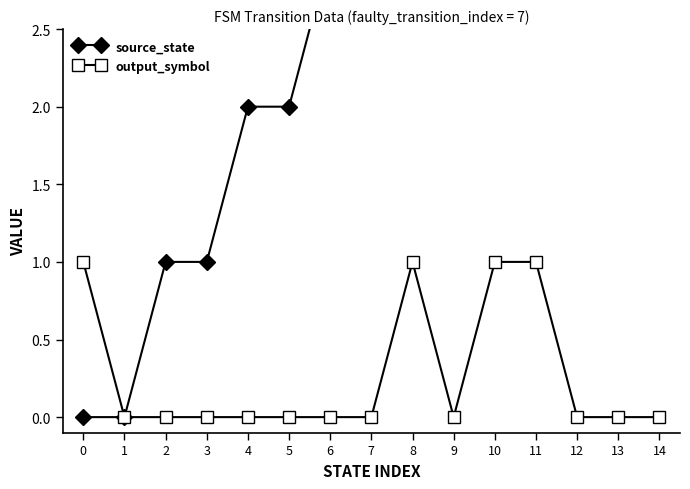

Rank the series at 9 from lowest to highest value.

output_symbol, source_state